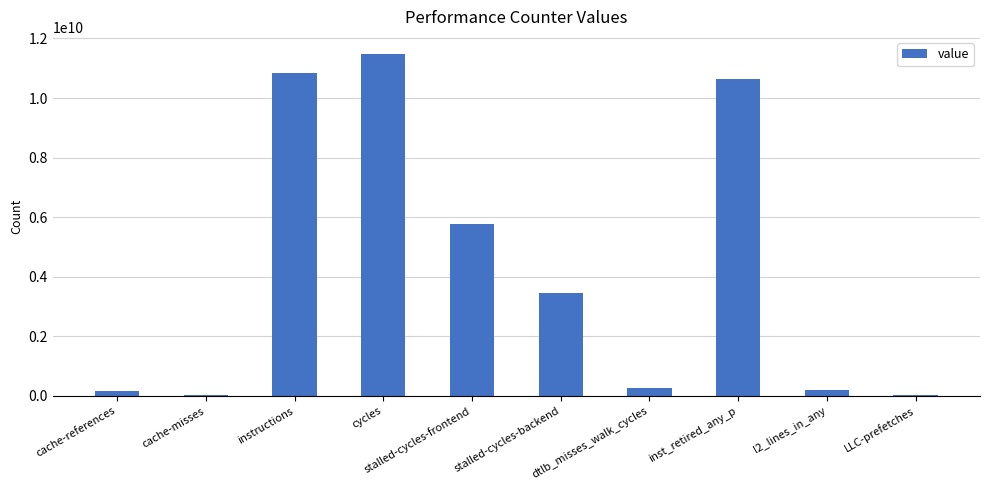

Which has a higher value, inst_retired_any_p or stalled-cycles-backend?

inst_retired_any_p